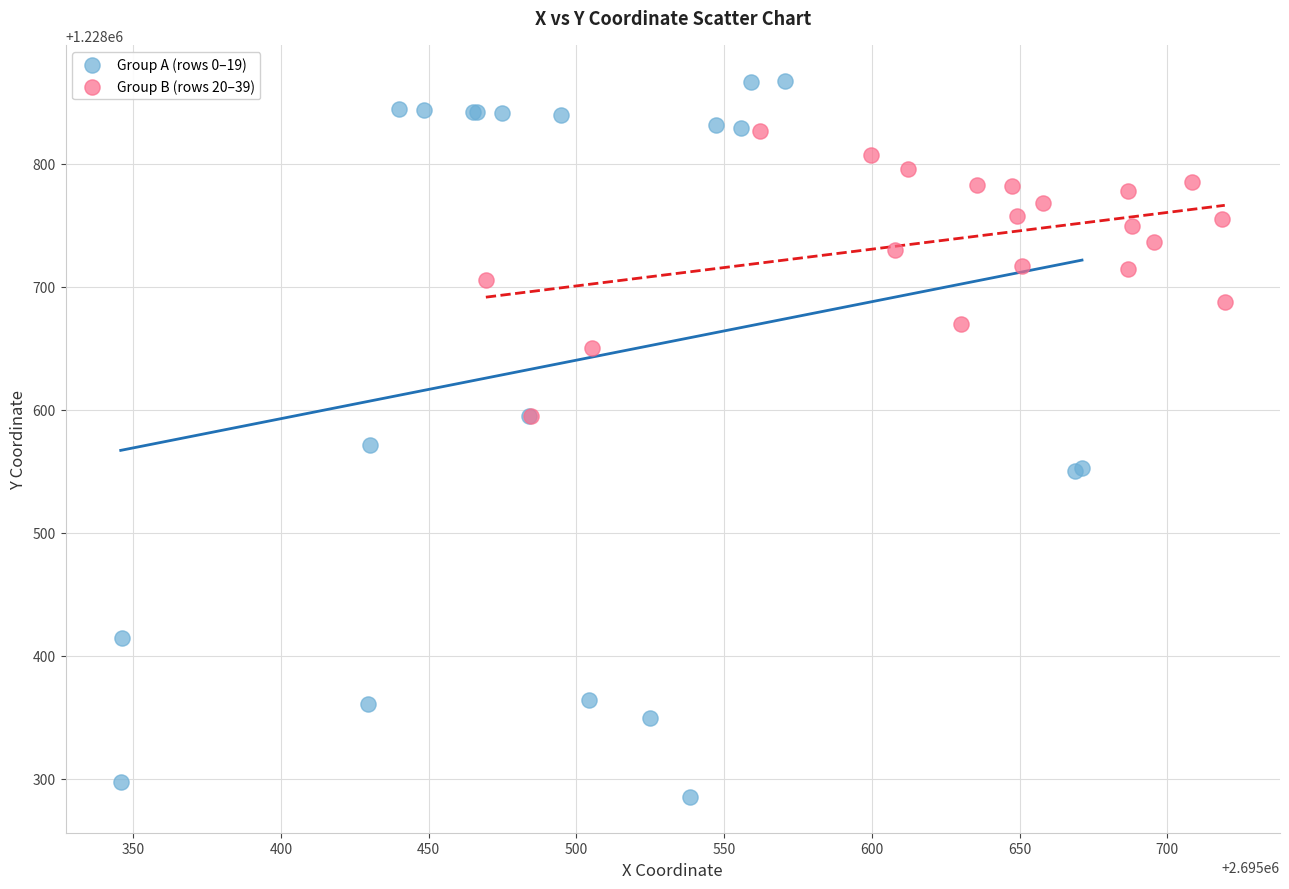

Which series has the largest Y range (max minus min)?

Group A (rows 0–19)